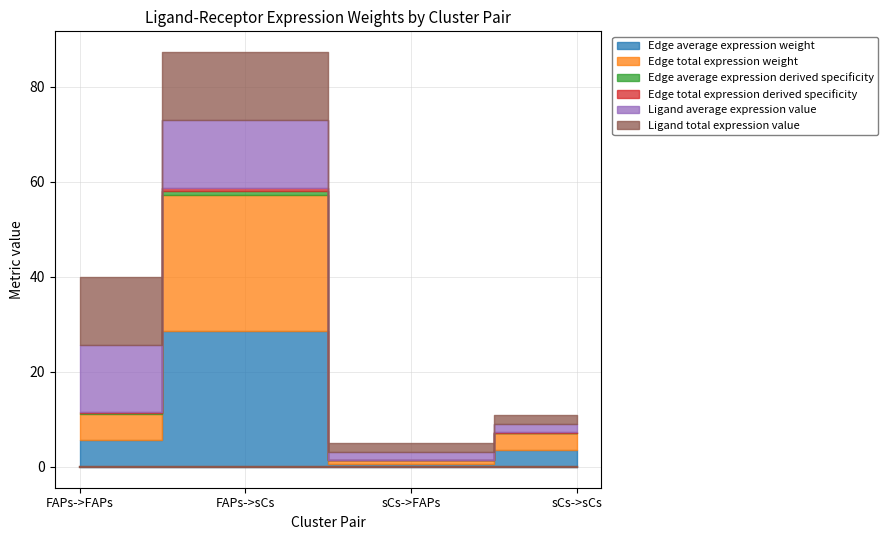

Which label corresponds to the largest value in the chart?

FAPs->sCs